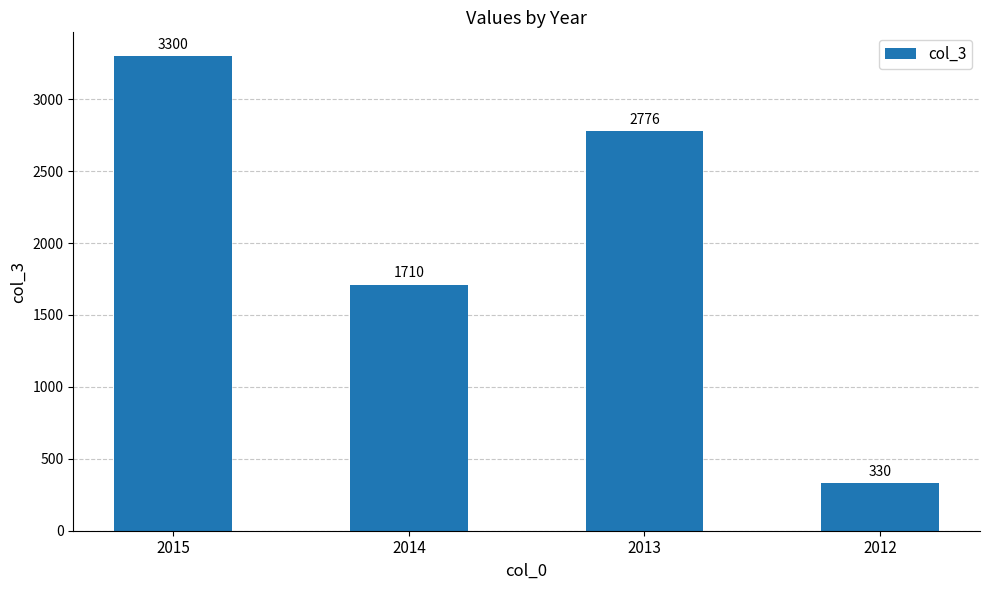

Which category has the highest value across all series?

2015